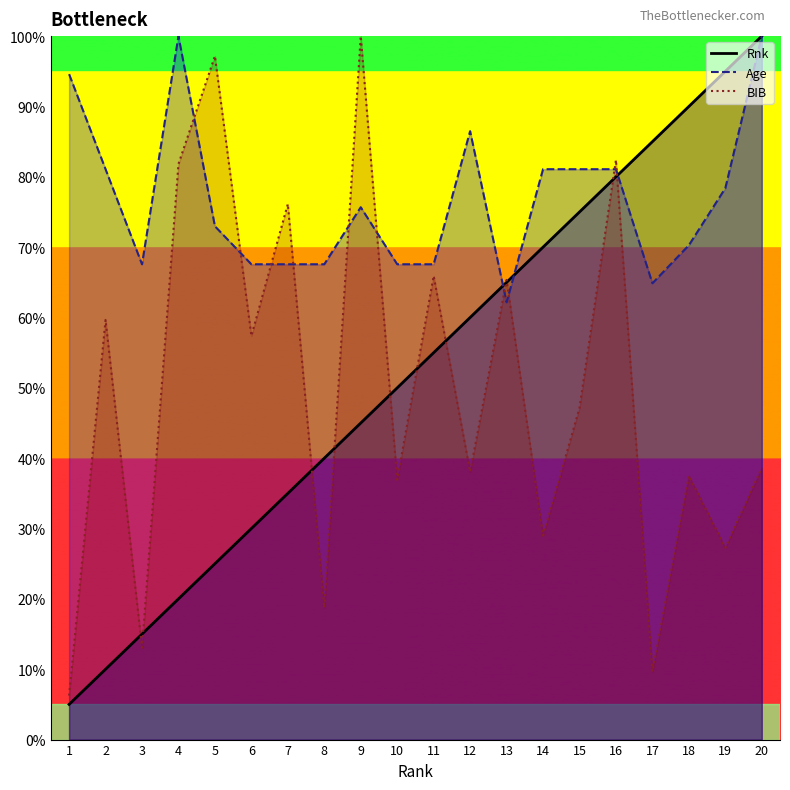

The value of BIB at 18 is 0.4. True or false?

True